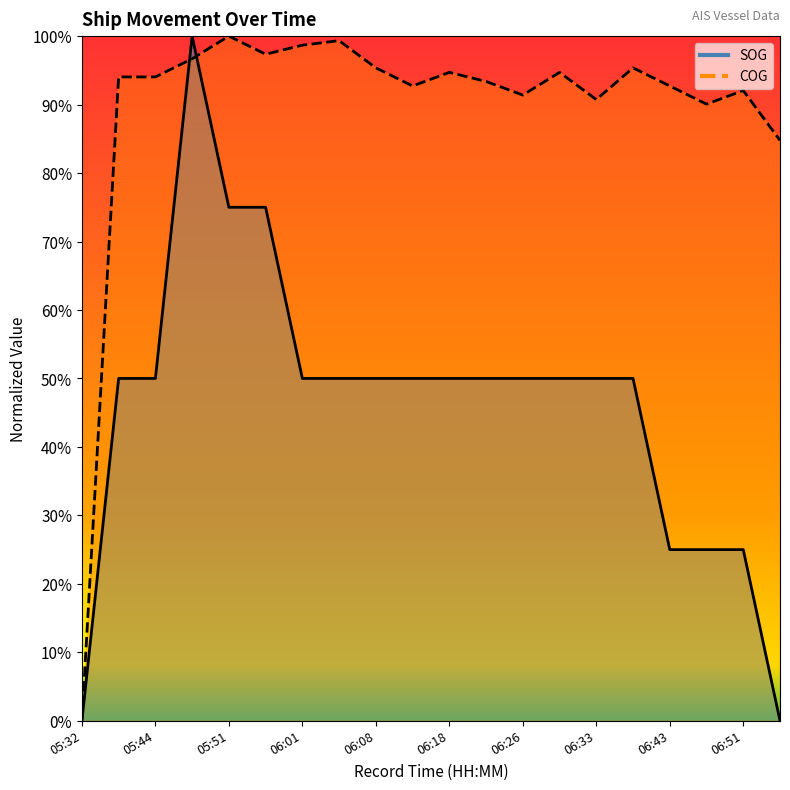

The value of COG at 06:51 is 1.5. True or false?

False